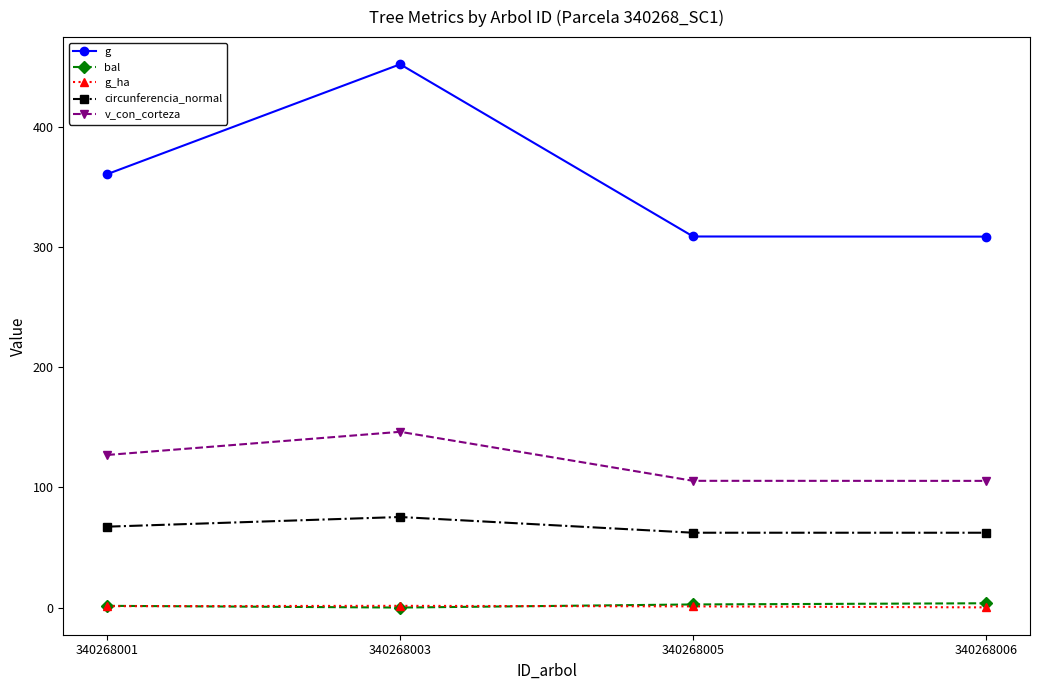

The circunferencia_normal series shows 103.8 at 340268006. True or false?

False